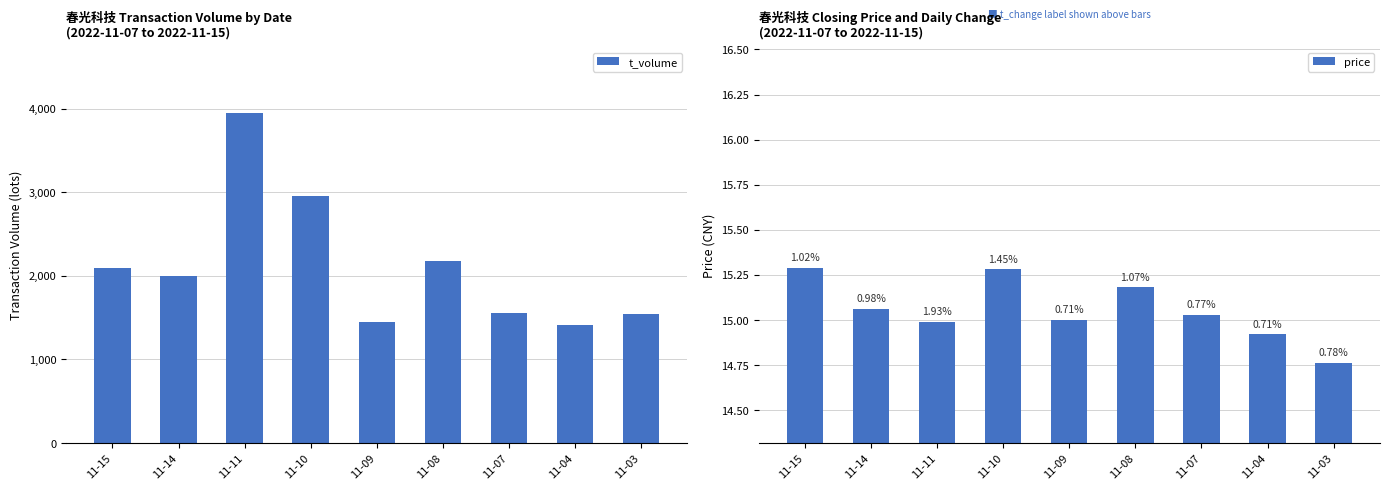

What are all the series names shown in the legend?

t_volume, price